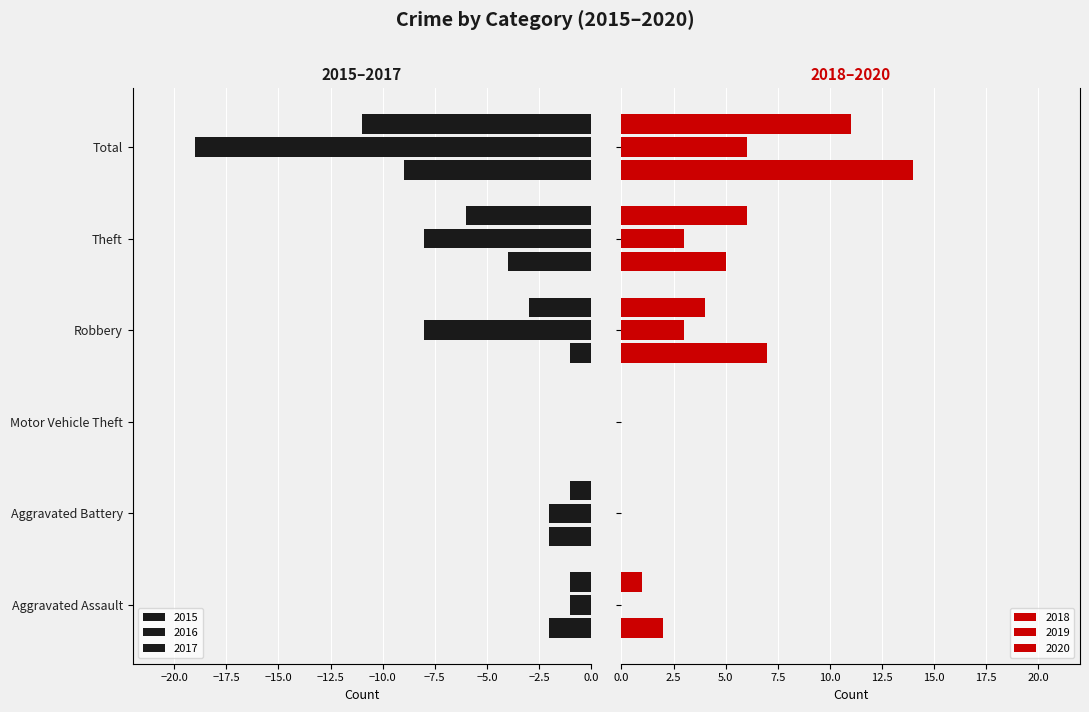

Which category has the highest value in the 2016 series?

Motor Vehicle Theft